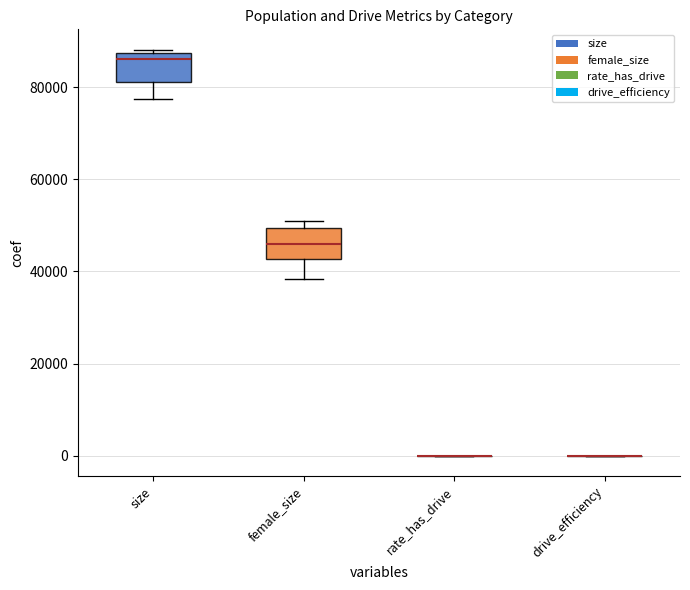

Where is the lower edge of the box for female_size on the y-axis? The values are not printed on the chart, so give them approximately, as read against the axis.

42000